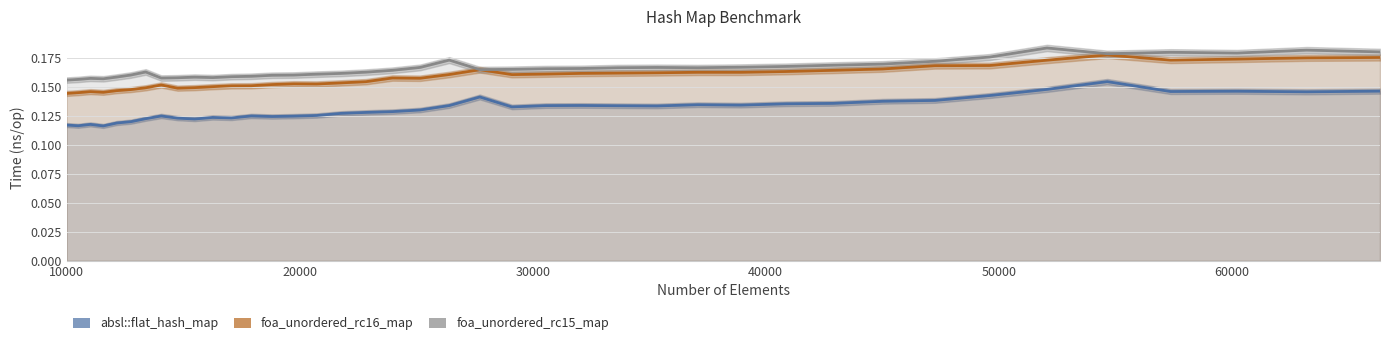

Which series has the largest total across all categories?

foa_unordered_rc15_map